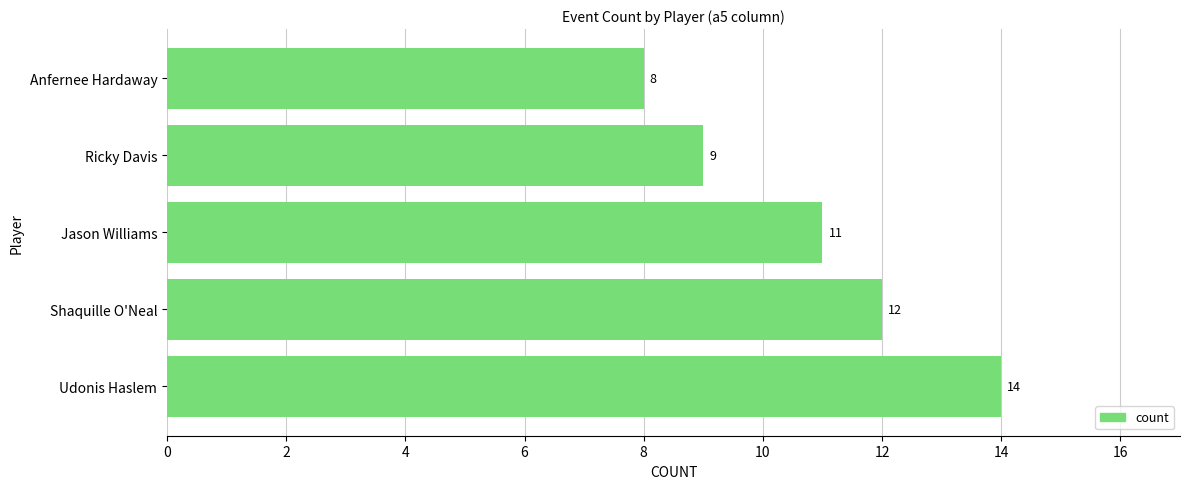

Reading bottom to top, extract all data points from this chart.

Udonis Haslem=14	Shaquille O'Neal=12	Jason Williams=11	Ricky Davis=9	Anfernee Hardaway=8